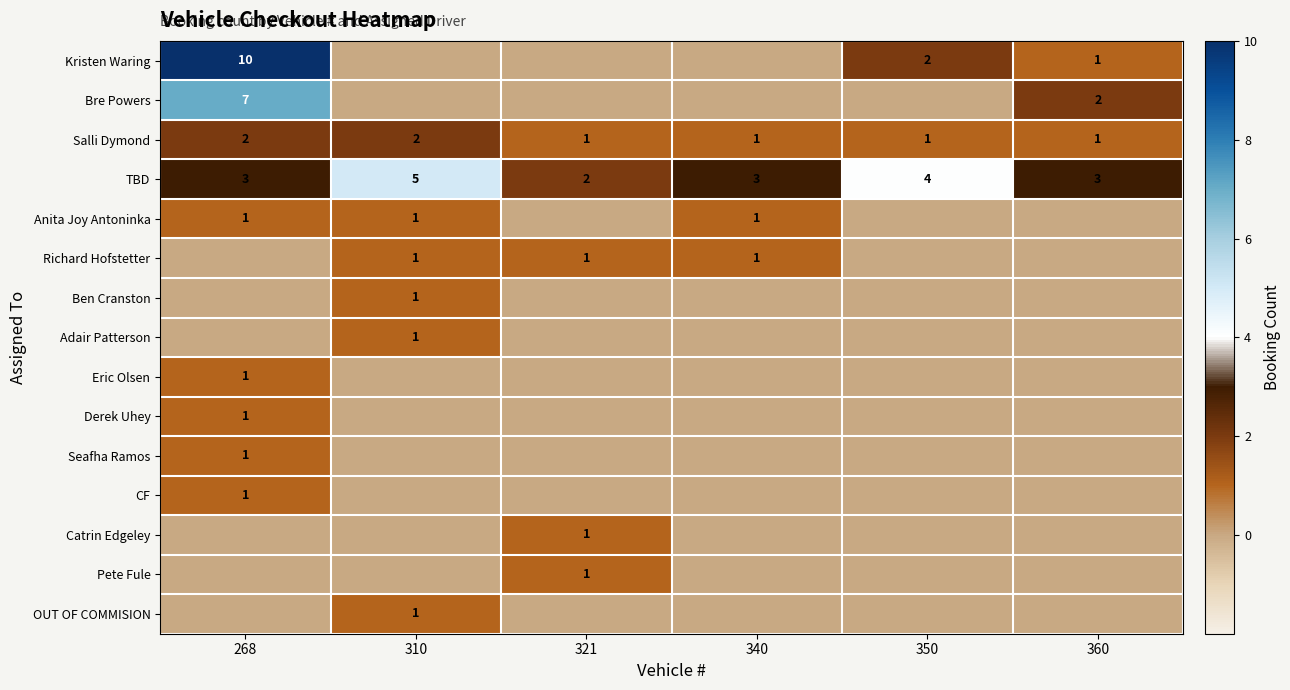

The CF series shows 0 at 268. True or false?

False